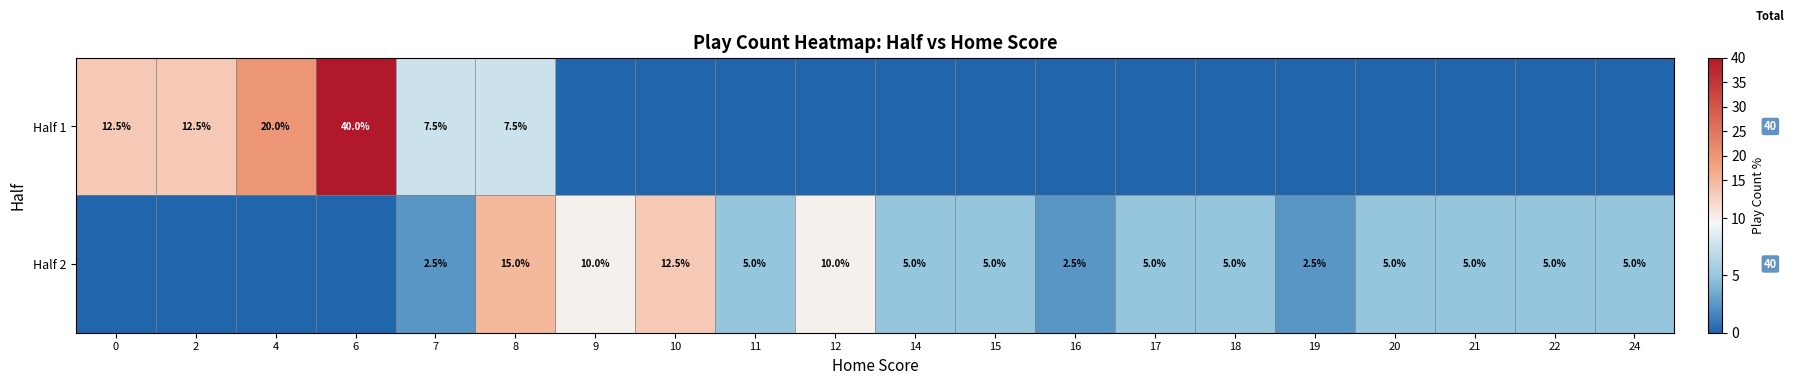

The Half 2 series shows 5.0 at 11. True or false?

True